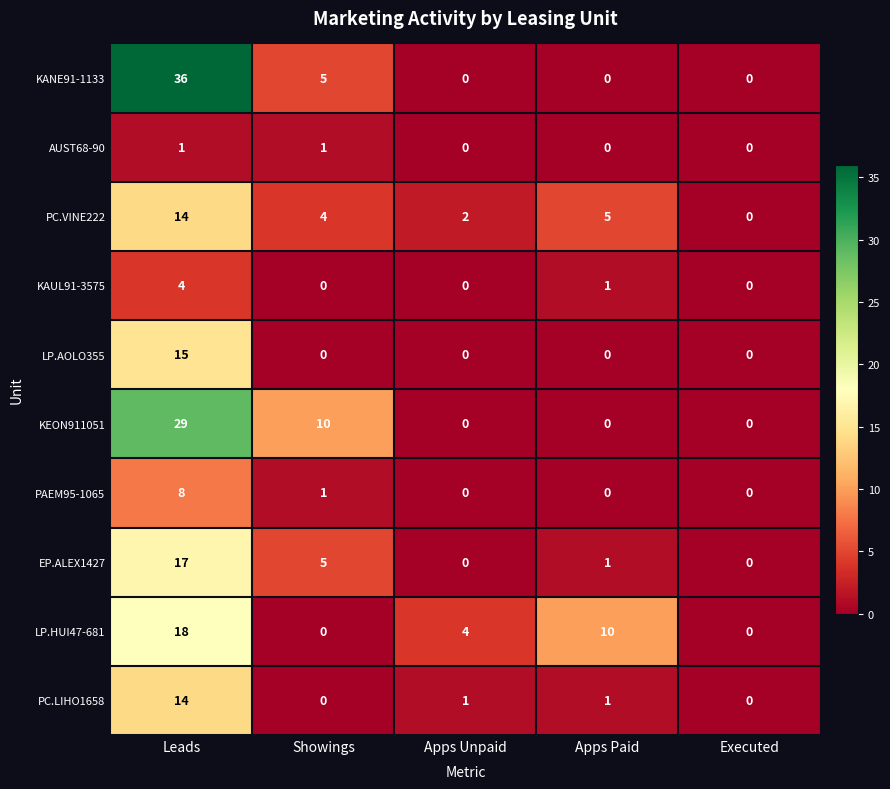

What is the sum of all PC.LIHO1658 values?

16